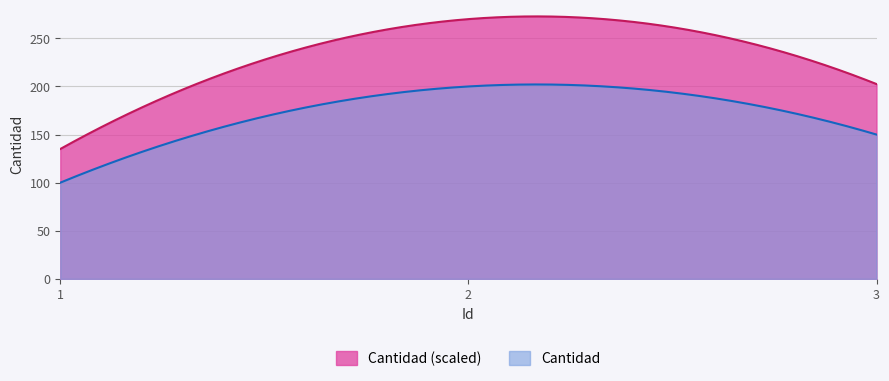

Reading right to left, list all the values displayed in this chart.

3=150	2=200	1=100